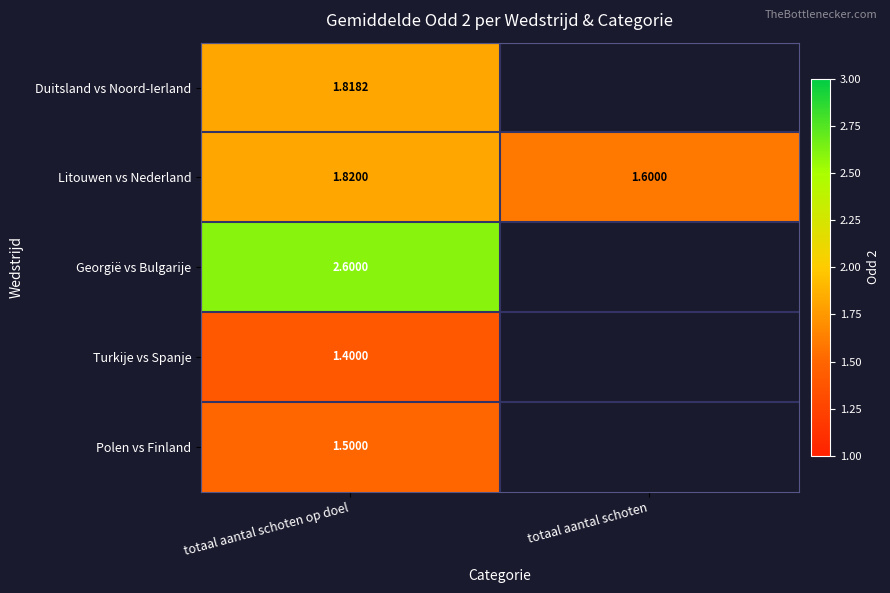

Which category has the highest value in the Litouwen vs Nederland series?

totaal aantal schoten op doel